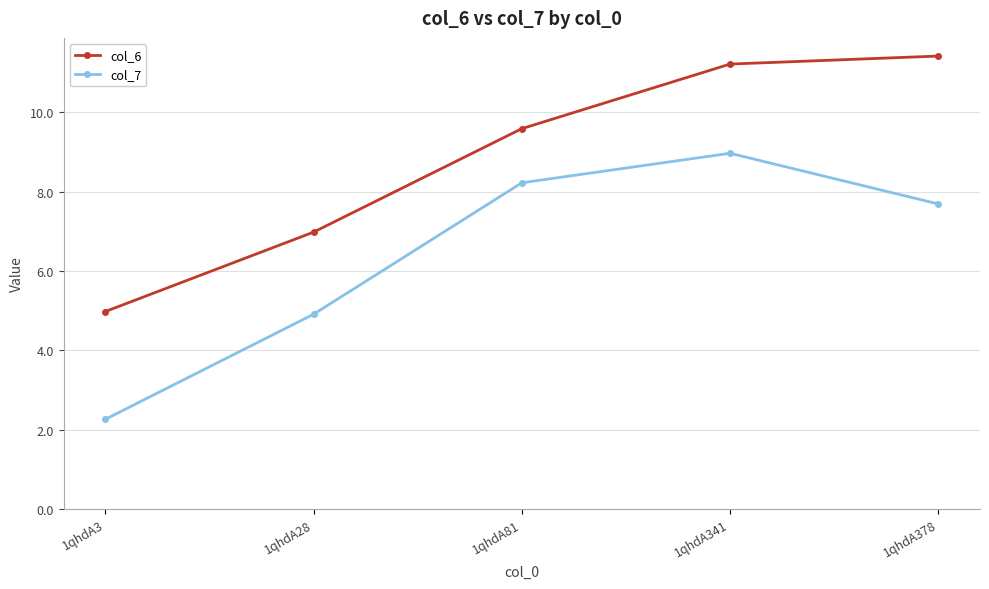

What are all the series names shown in the legend?

col_6, col_7